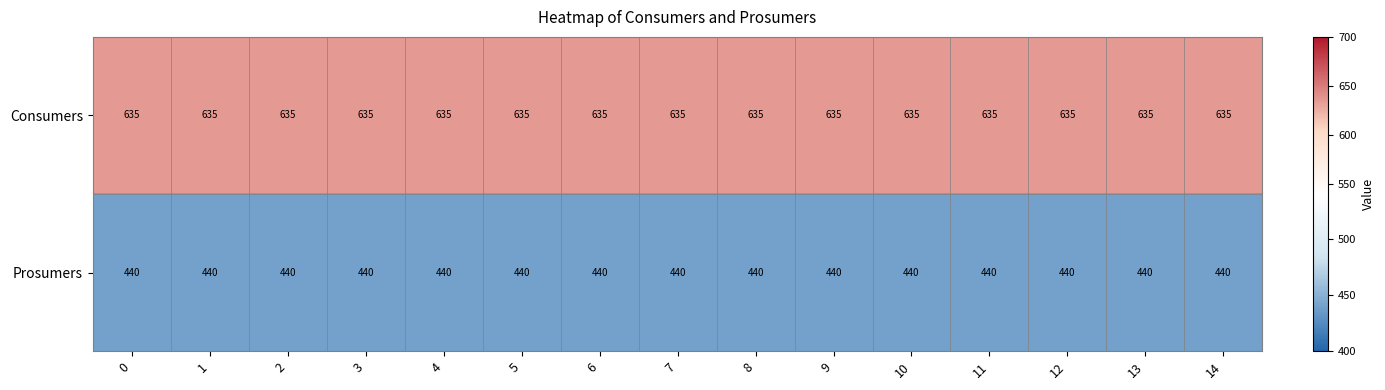

What is the difference between the highest and lowest values at 5?

195